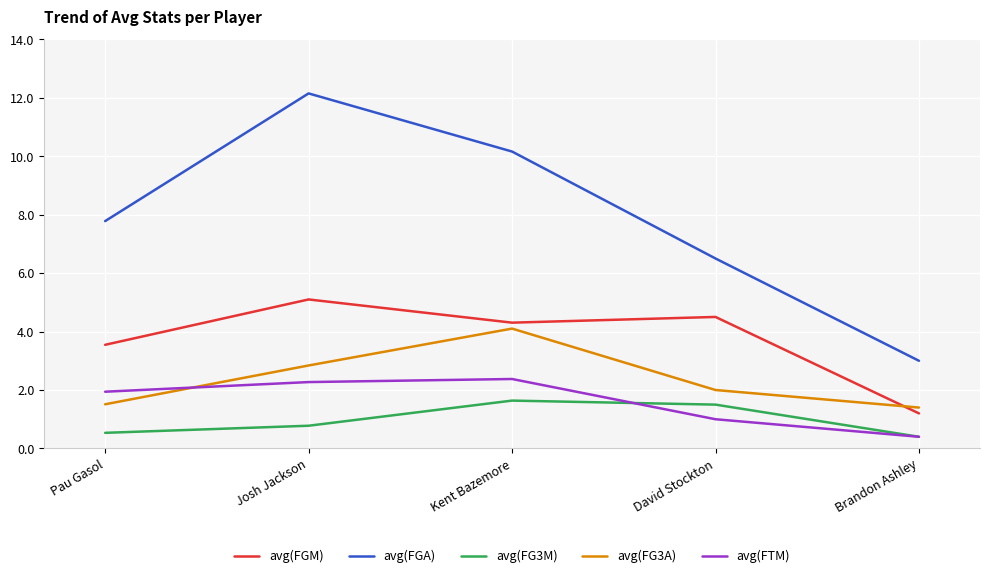

Reading left to right, transcribe all the data shown in this chart.

avg(FGM): 3.5	5.1	4.3	4.5	1.2
avg(FGA): 7.8	12.1	10.2	6.5	3.0
avg(FG3M): 0.5	0.8	1.6	1.5	0.4
avg(FG3A): 1.5	2.8	4.1	2.0	1.4
avg(FTM): 1.9	2.3	2.4	1.0	0.4